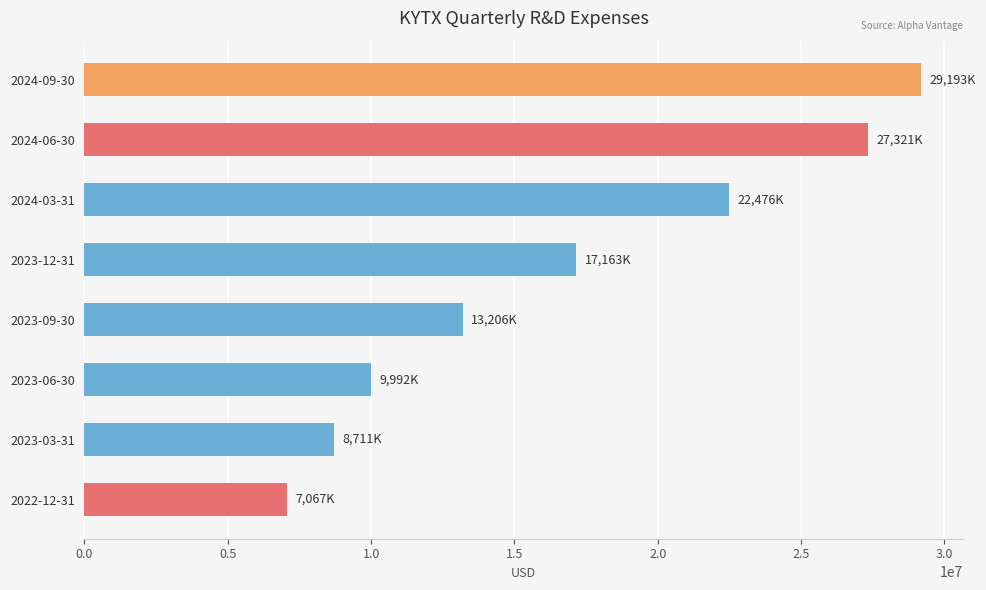

Which label corresponds to the smallest value in the chart?

2022-12-31